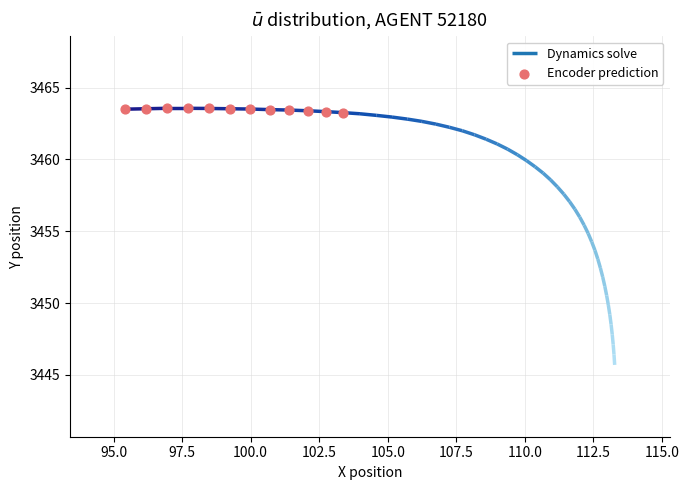

Approximately how many times larger is the value at 112.5 compared to 107.5?

1.0